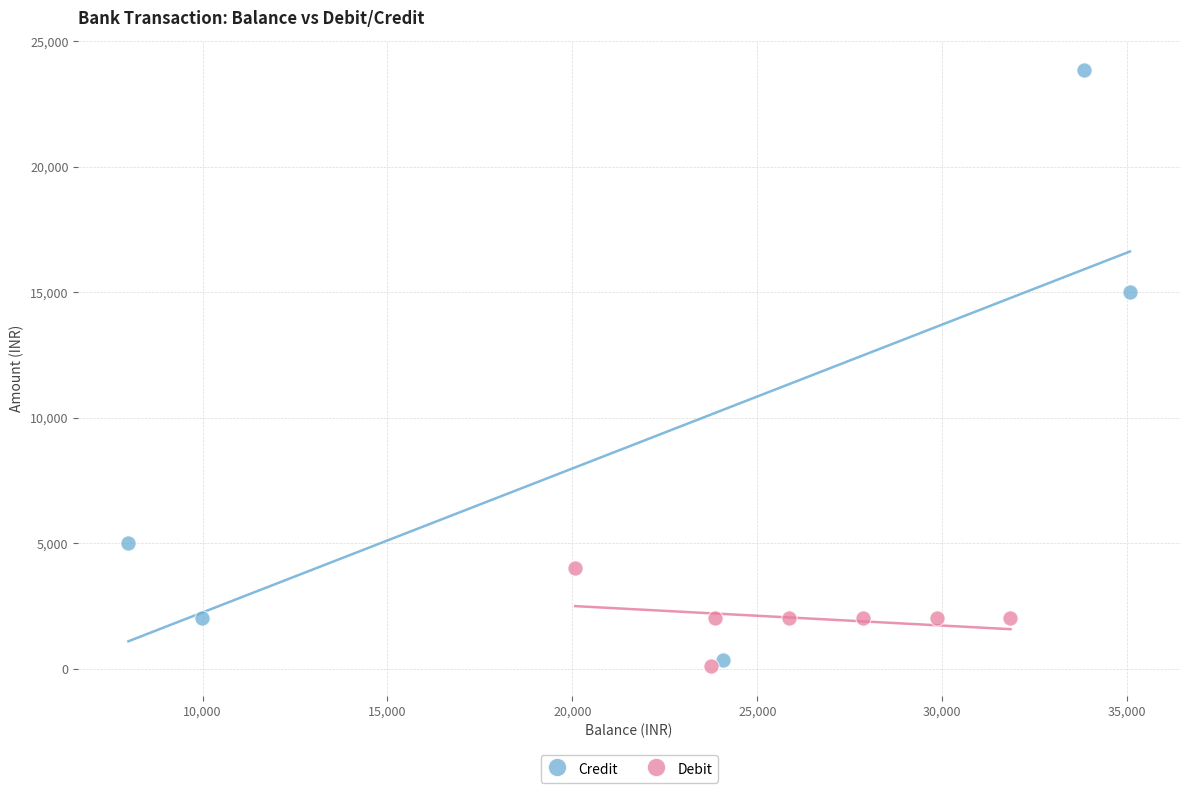

Which series contains the highest Y value?

Credit